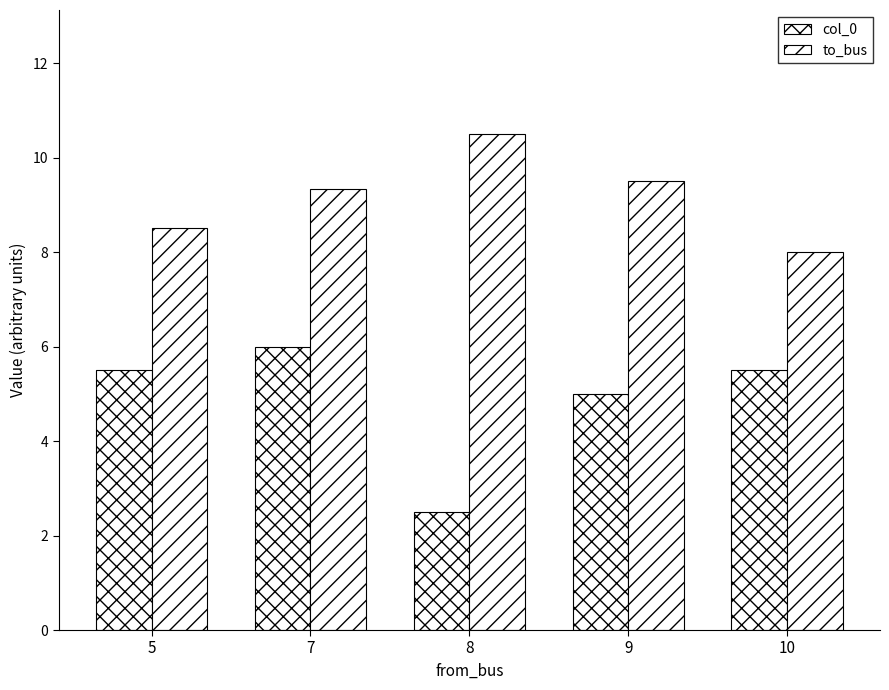

How many groups of bars are there?

5